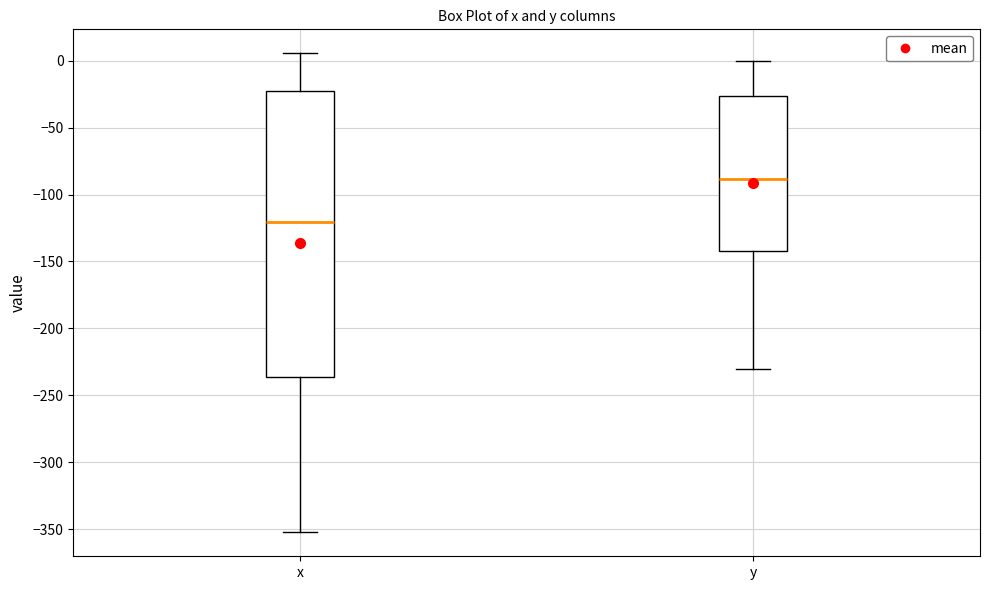

Which box is the tallest, from its lower edge to its upper edge?

x